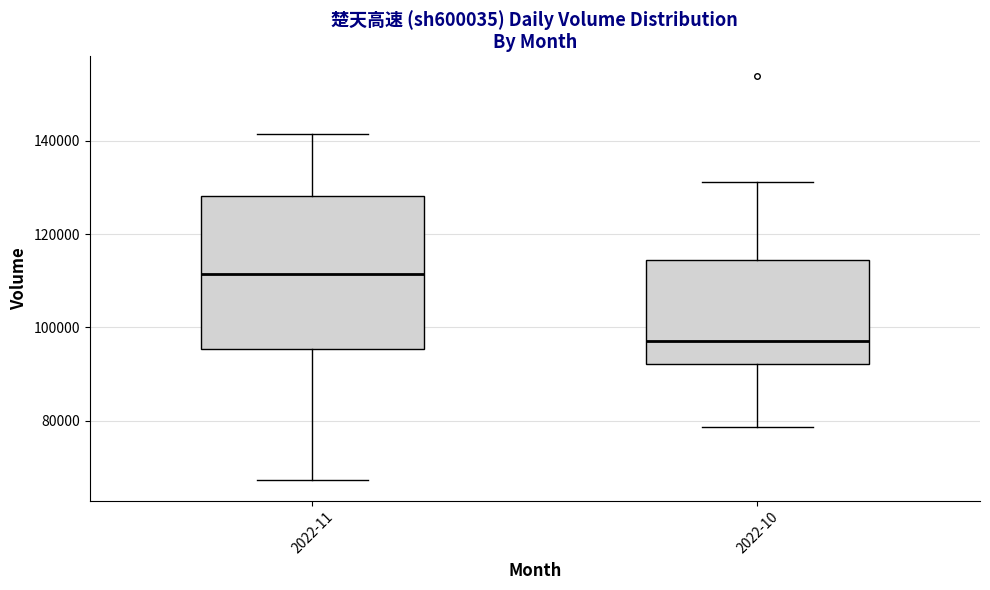

Where is the lower edge of the box for 2022-10 on the y-axis? The values are not printed on the chart, so give them approximately, as read against the axis.

92000